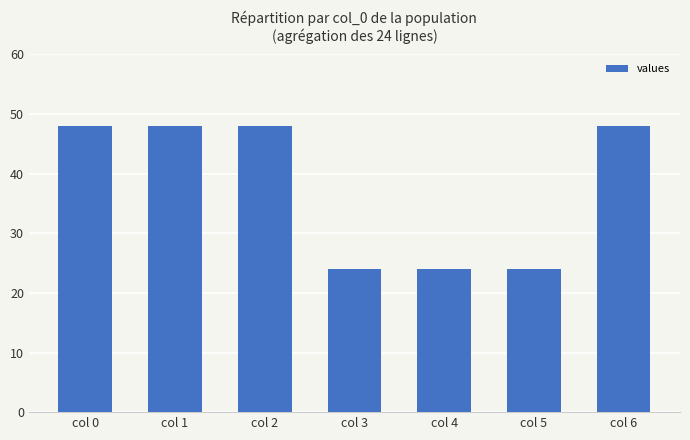

What is the value of the 4th bar from the left?

24